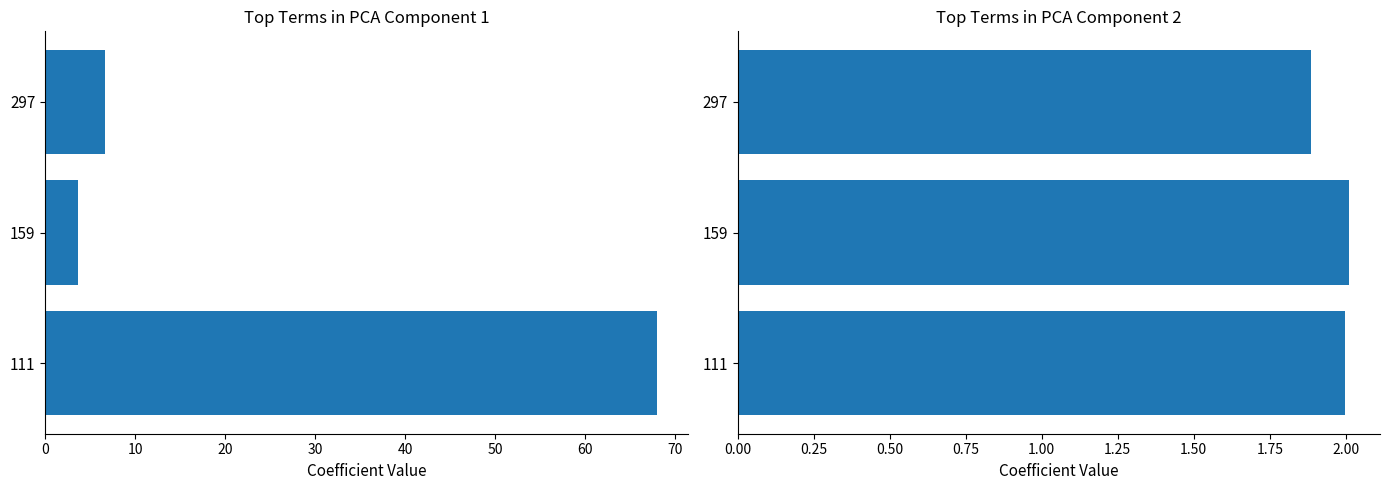

Reading left to right, transcribe all the data shown in this chart.

Kink_Angle: 68.0	3.6	6.6
n_radius: 2.0	2.0	1.9